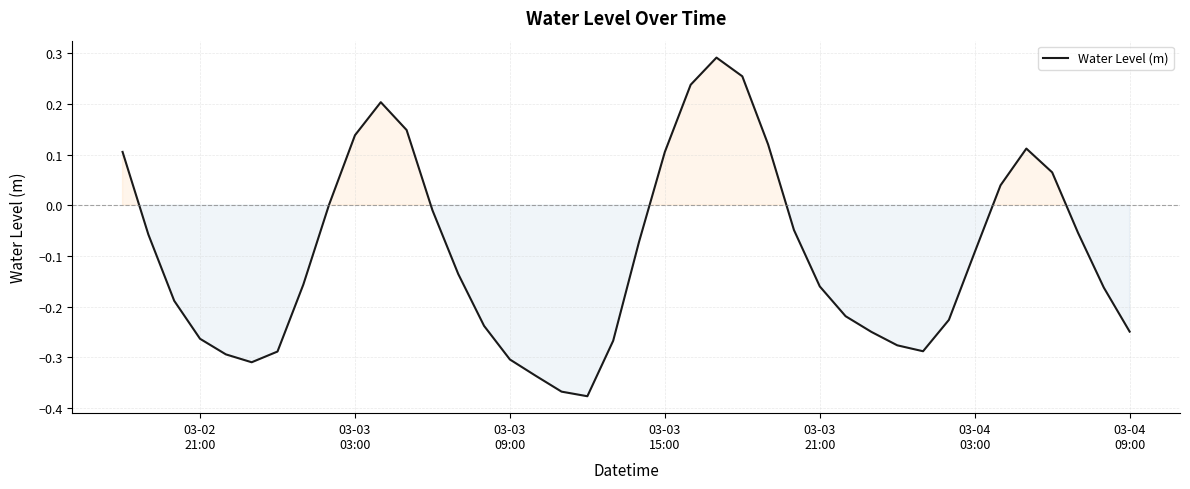

Is this an area chart (filled region under the line)?

No